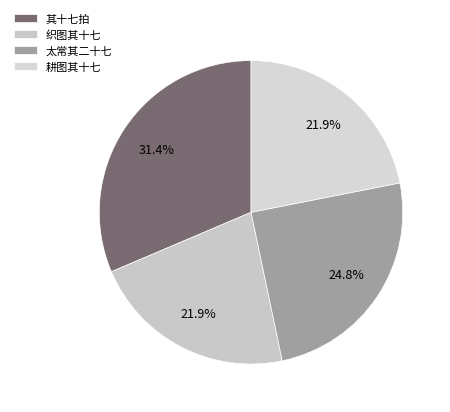

How many segments does this pie chart have?

4